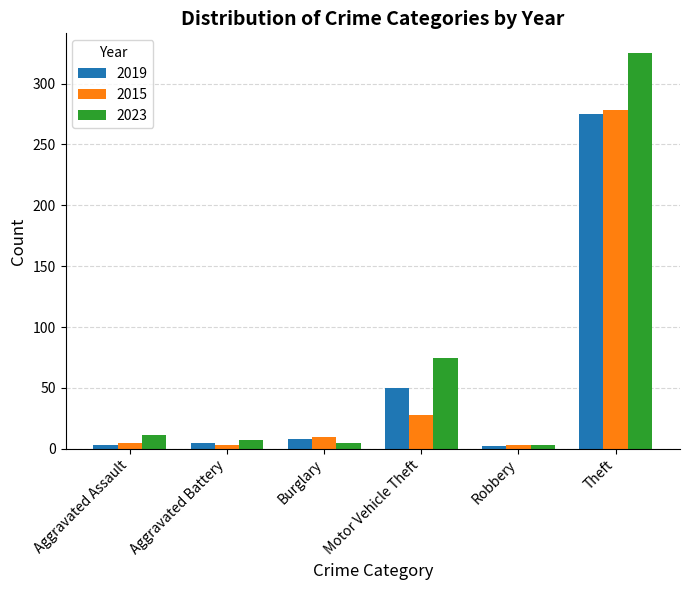

What is the difference between the maximum and minimum values in the 2023 series?

322